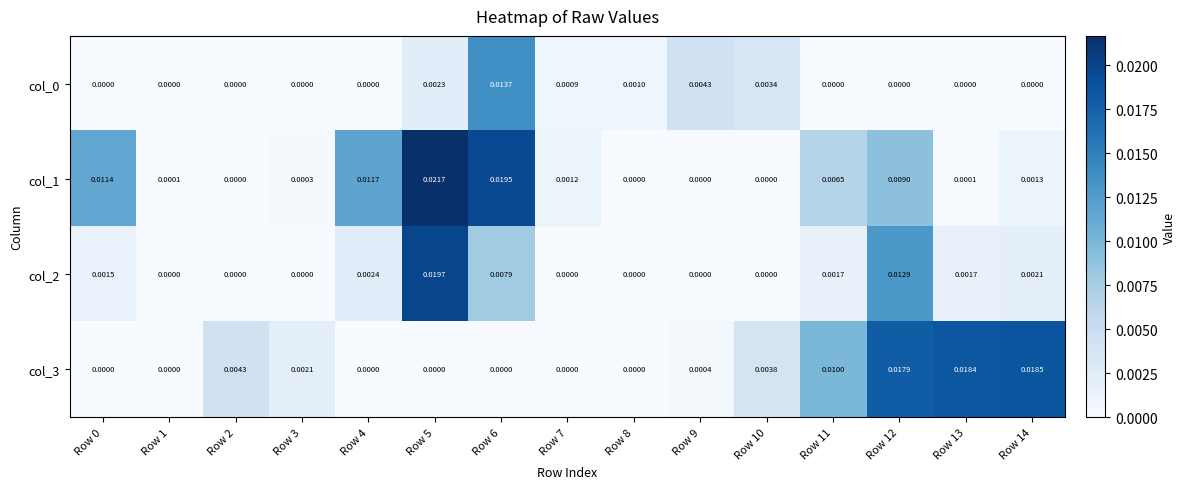

Is the value of col_3 at Row 8 greater than the value of col_1 at Row 6?

No